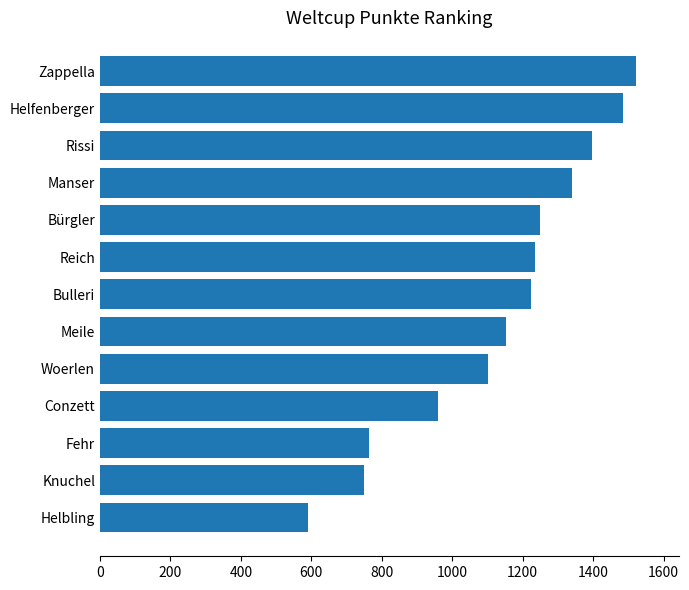

What is the ratio of the value at Rissi to the value at Reich?

1.1